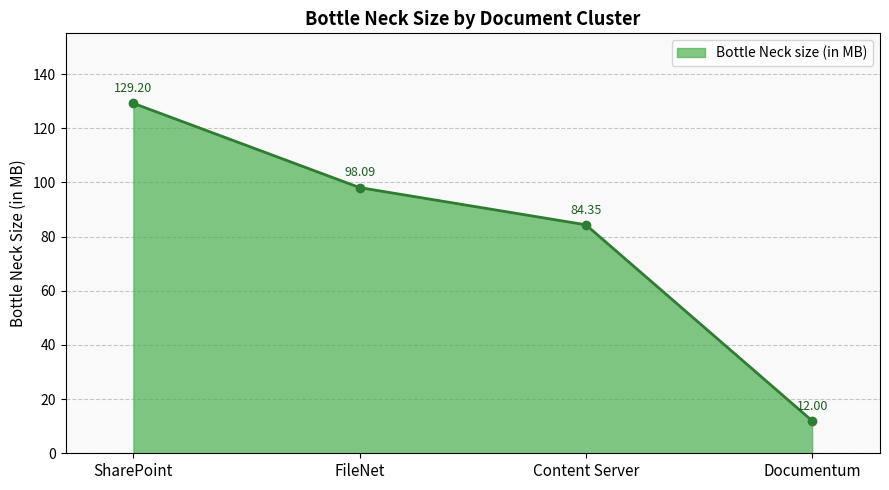

Which has a higher value, Content Server or Documentum?

Content Server